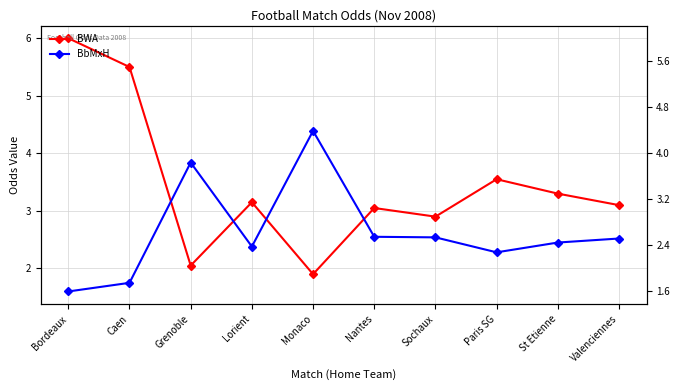

Reading left to right, list all the values displayed in this chart.

BWA: 6.0	5.5	2.0	3.1	1.9	3.0	2.9	3.5	3.3	3.1
BbMxH: 1.6	1.8	3.8	2.4	4.4	2.5	2.5	2.3	2.5	2.5